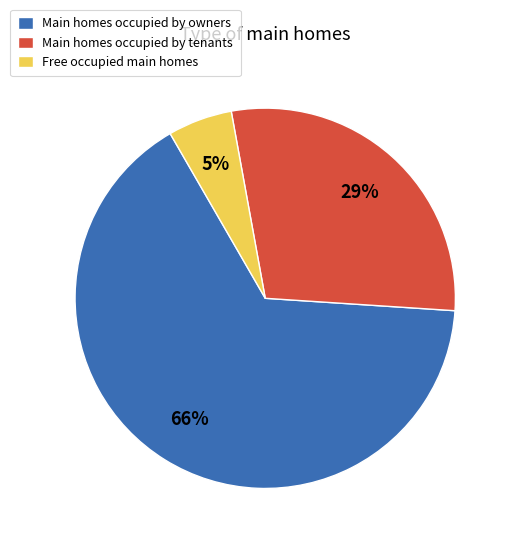

Is it true that Main homes occupied by tenants is 18% of the pie?

False